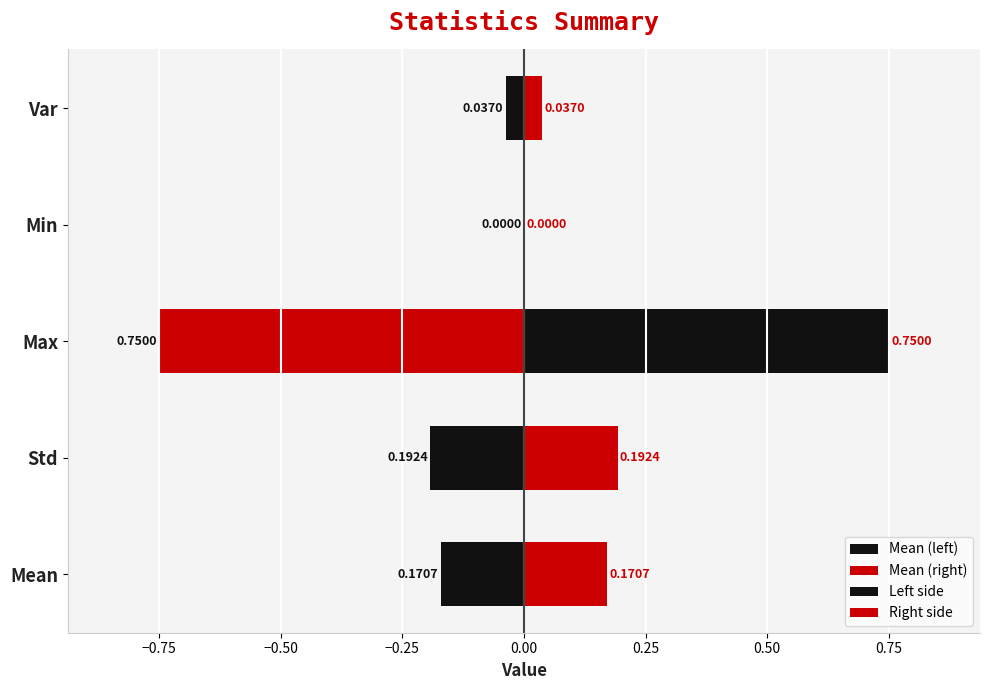

What is the value of the 3rd bar from the left?

0.8